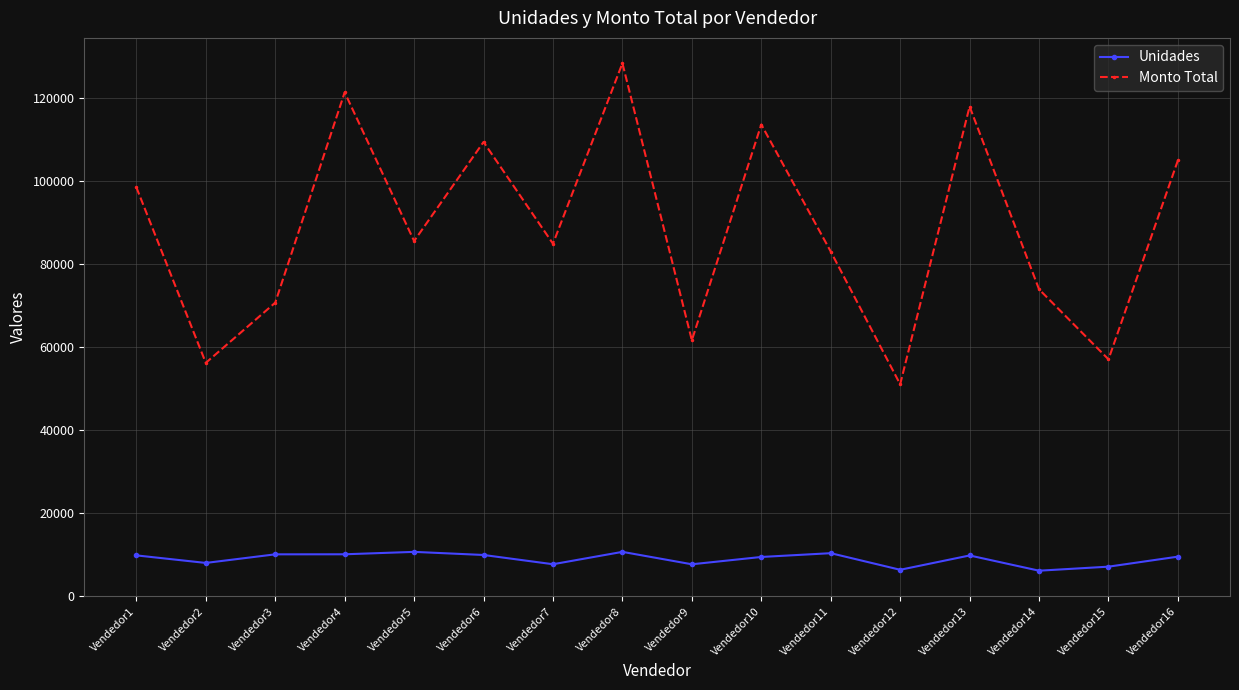

What is the maximum value shown in the chart?

128316